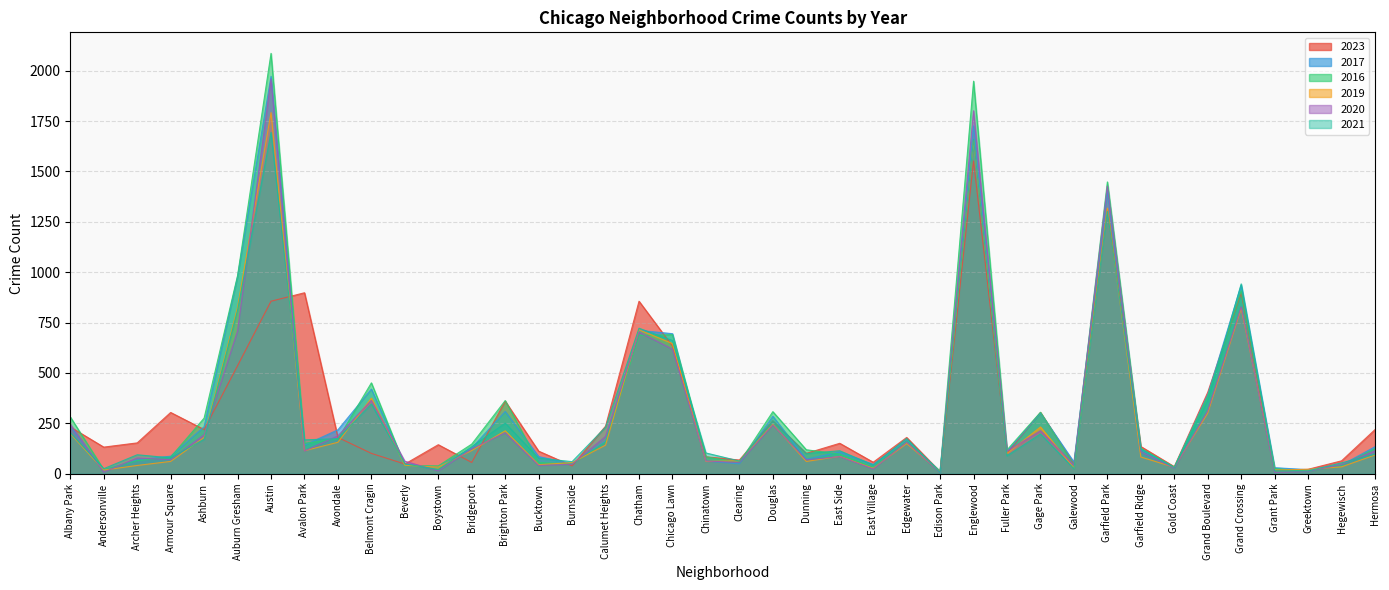

What is the spread (max minus min) of values at Dunning?

58